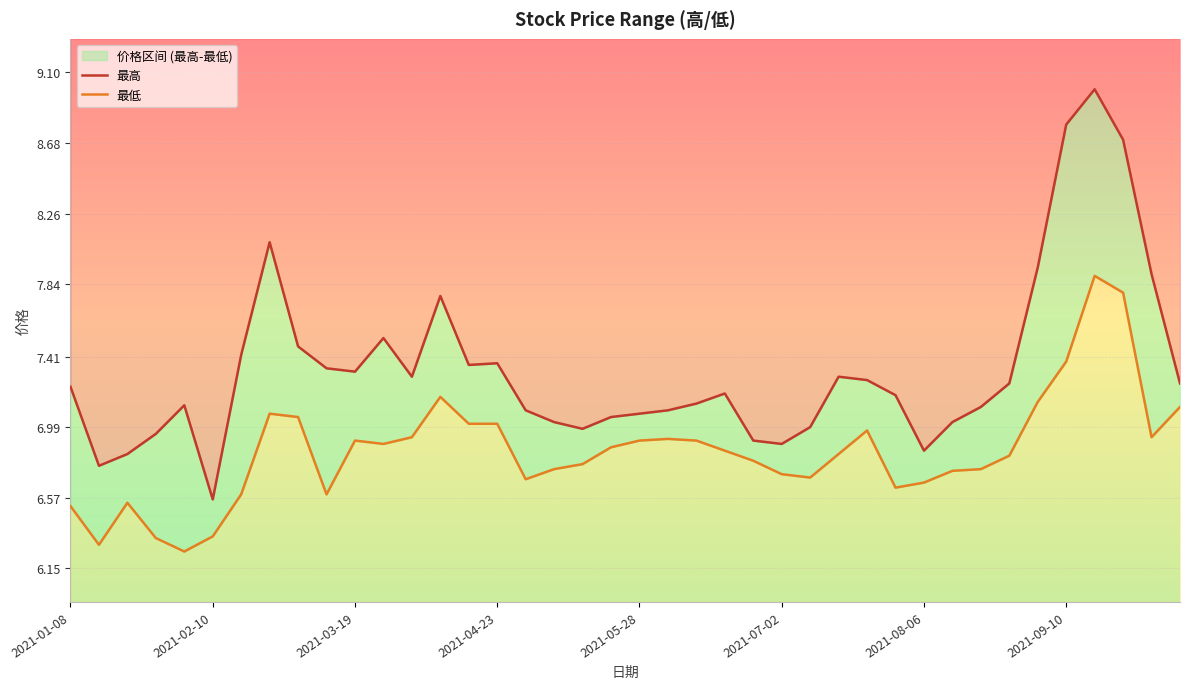

What is the sum of all 最低 values?

273.9